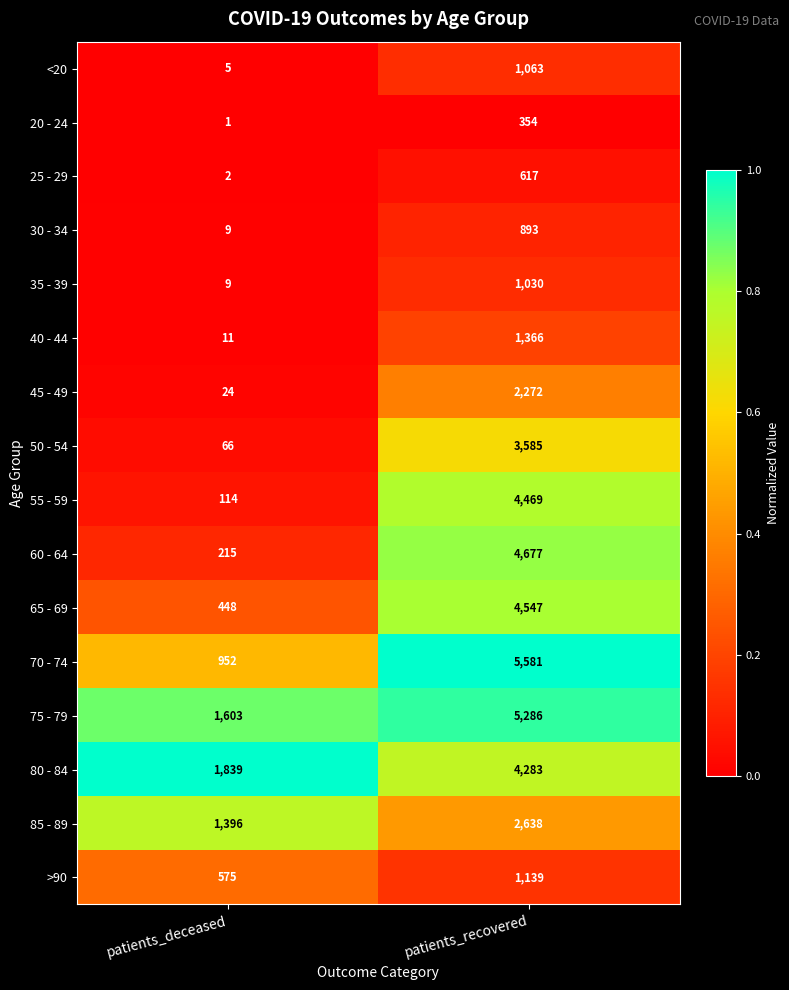

List the series in order of their peak value, highest first.

70 - 74, 75 - 79, 60 - 64, 65 - 69, 55 - 59, 80 - 84, 50 - 54, 85 - 89, 45 - 49, 40 - 44, >90, <20, 35 - 39, 30 - 34, 25 - 29, 20 - 24